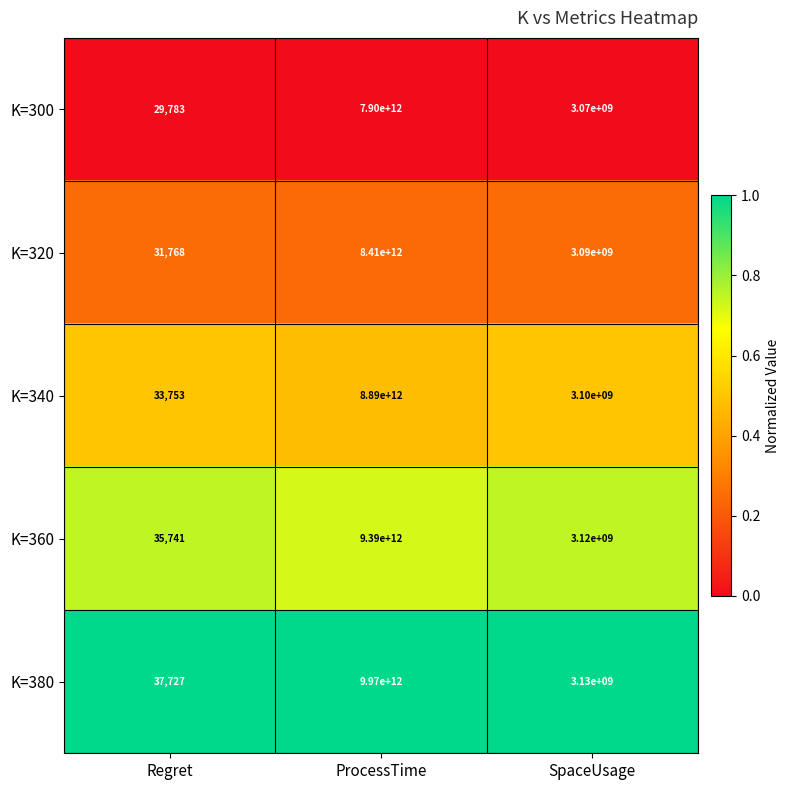

The K=360 series shows 3120000000 at SpaceUsage. True or false?

True